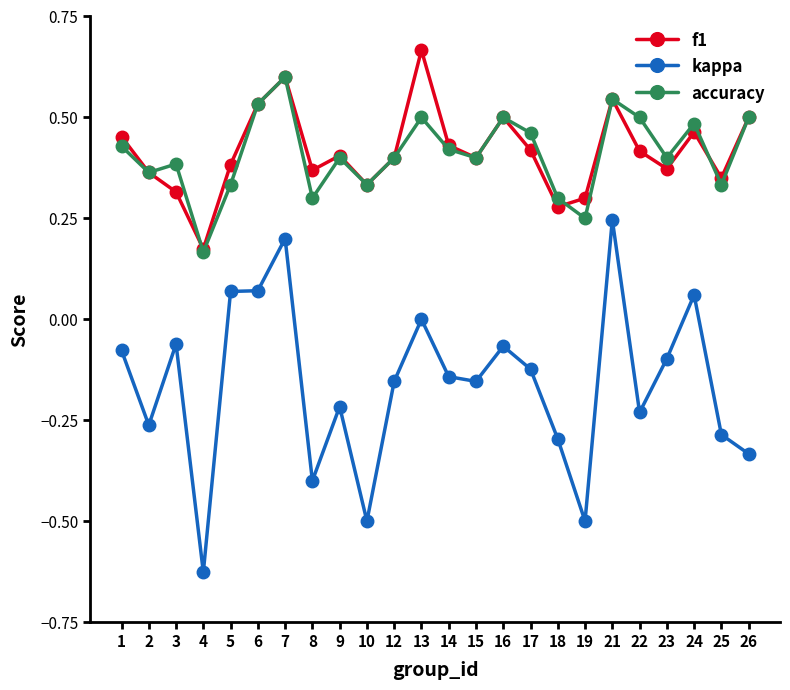

True or false: kappa and accuracy intersect in this chart.

False